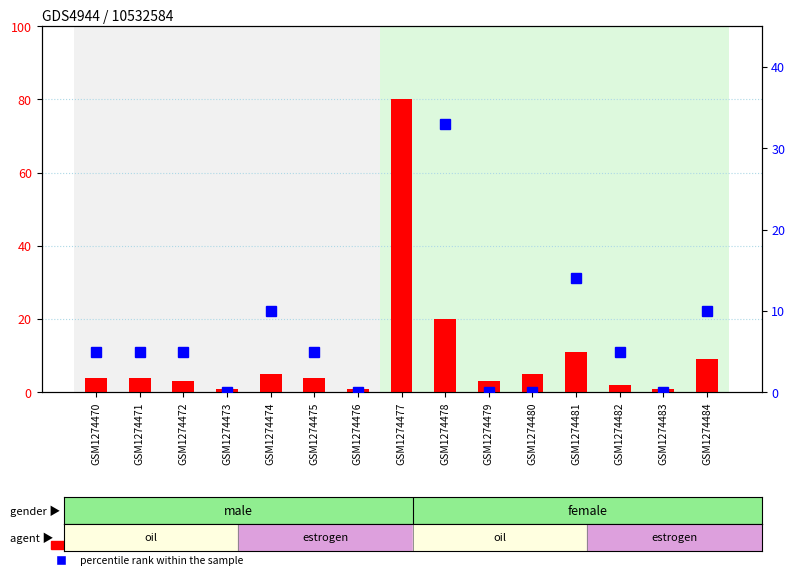

Does the chart contain stacked bars?

No